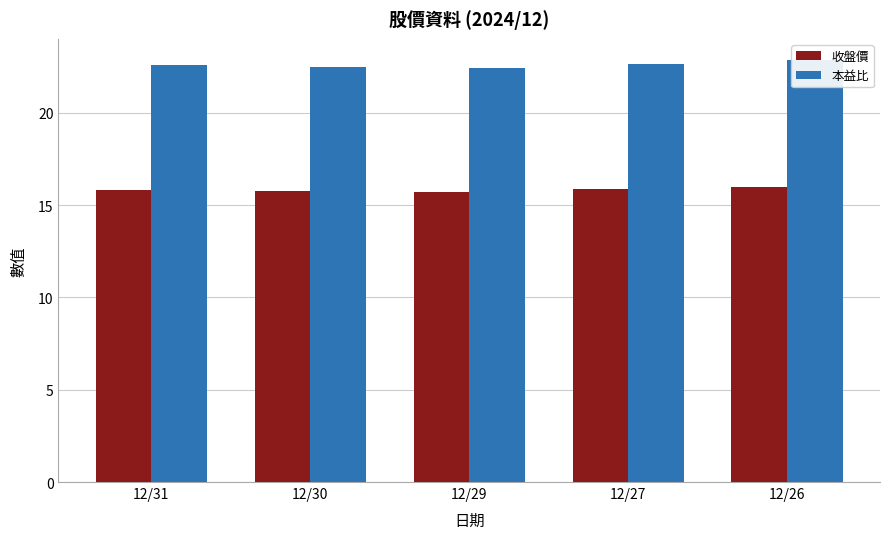

What is the difference between the highest and lowest values at 12/26?

6.9